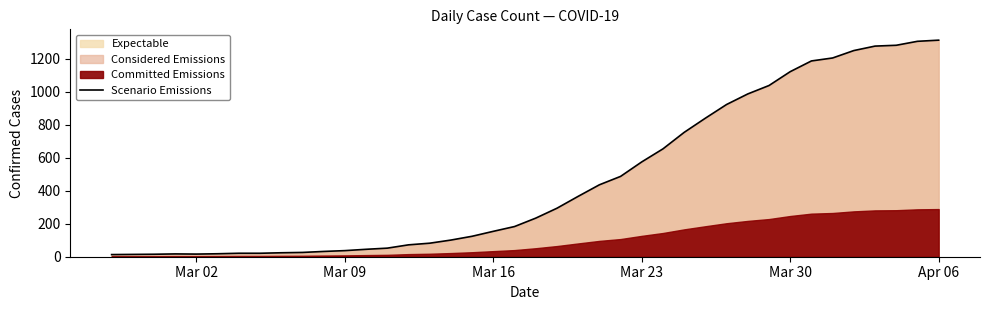

How many interior local peaks (higher than both neighbors) does the data have?

1